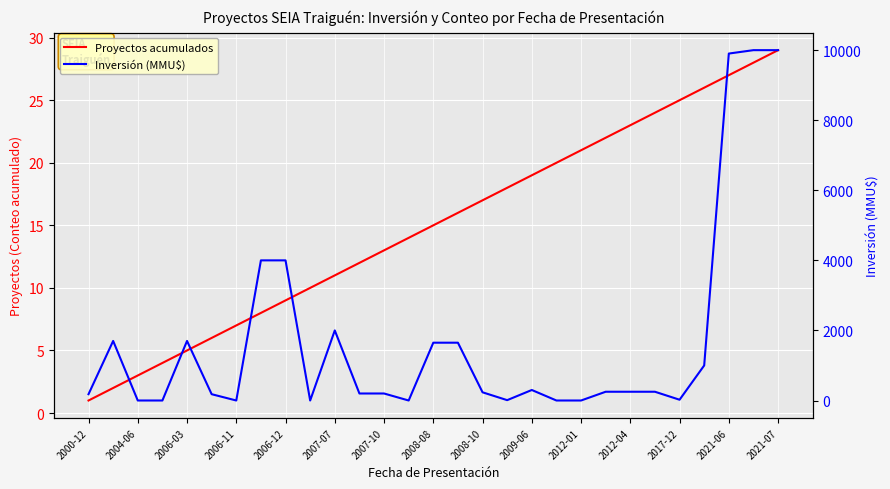

The value of Inversión (MMU$) at 17 is 16. True or false?

False